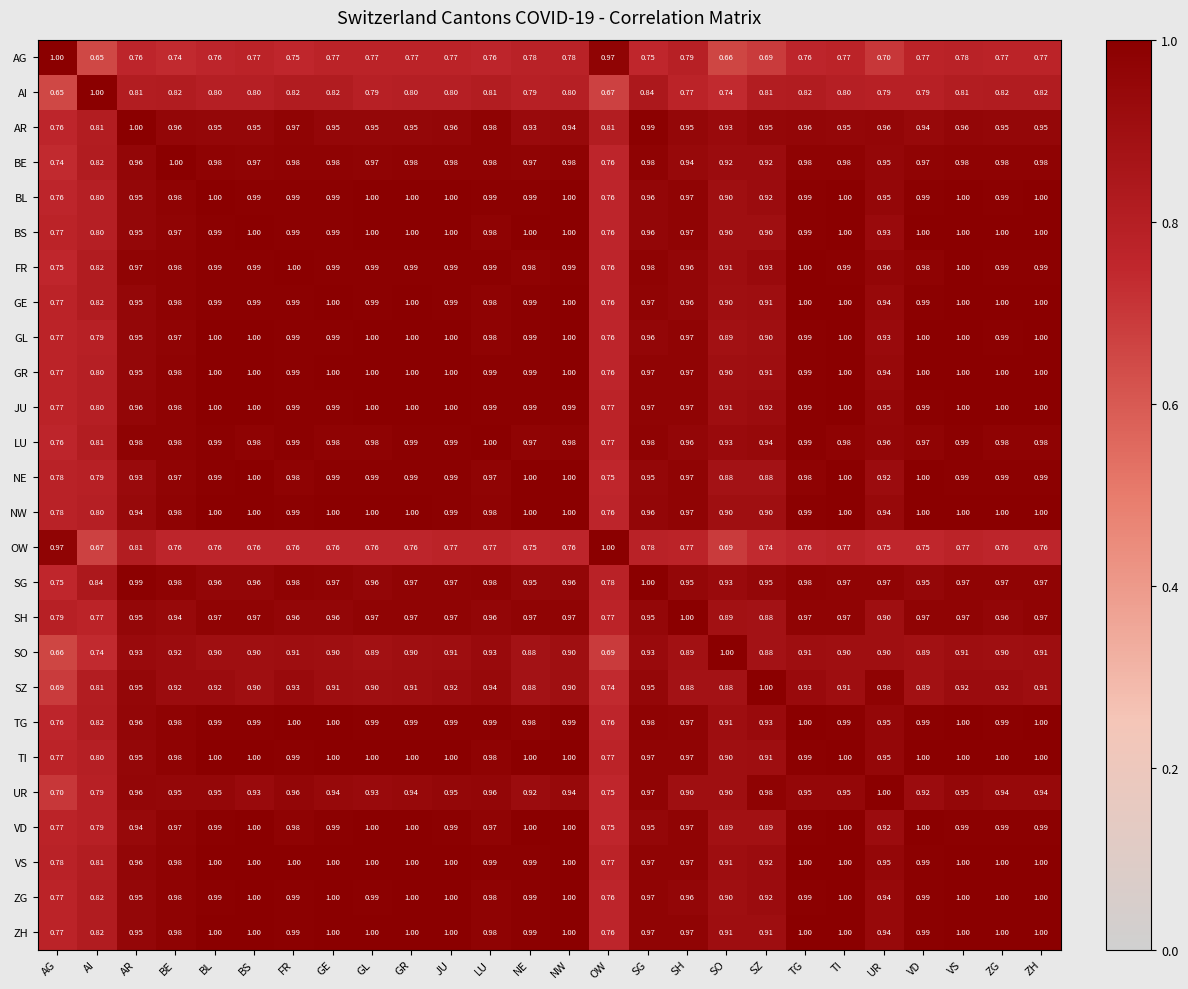

At which label does SZ reach its peak?

SZ